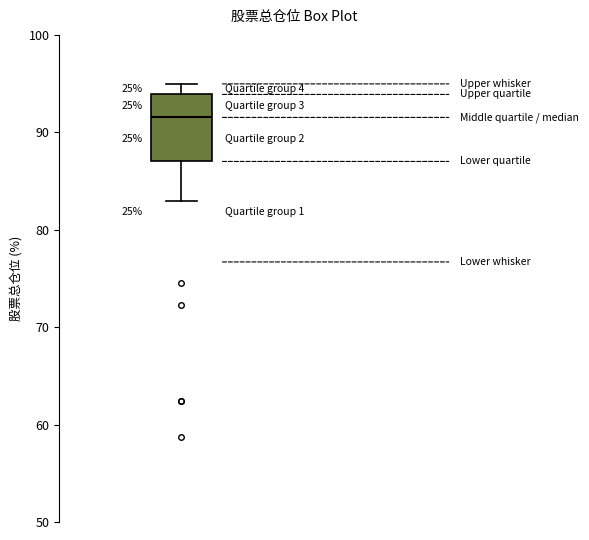

Where is the upper edge of the box on the y-axis? The values are not printed on the chart, so give them approximately, as read against the axis.

94